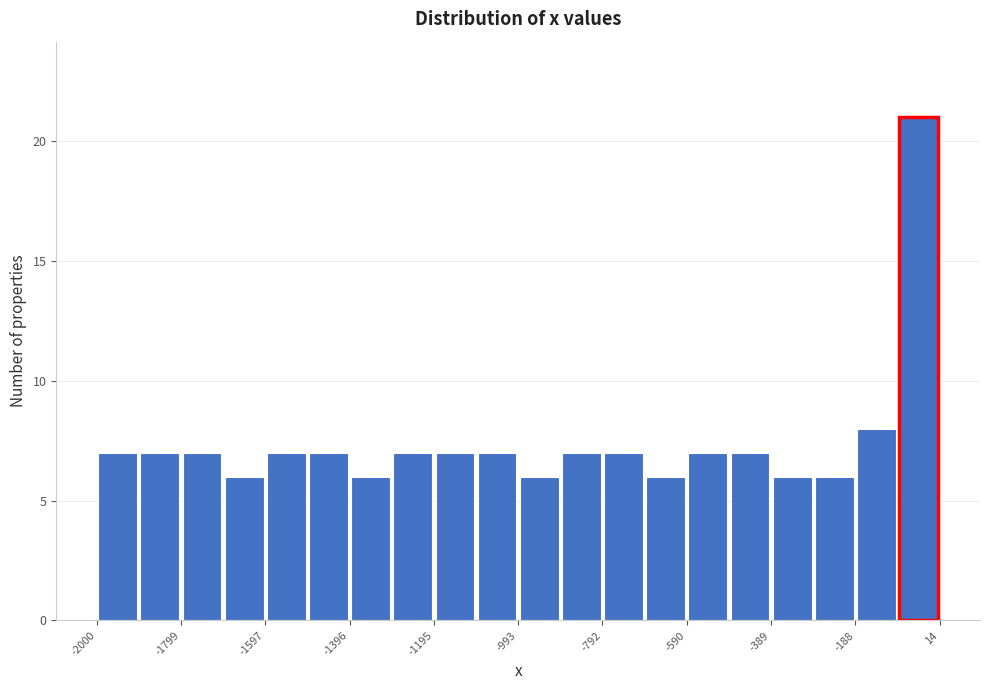

Around what value on the x-axis is the tallest bar? Give the approximate position of its centre, as read against the axis.

-50